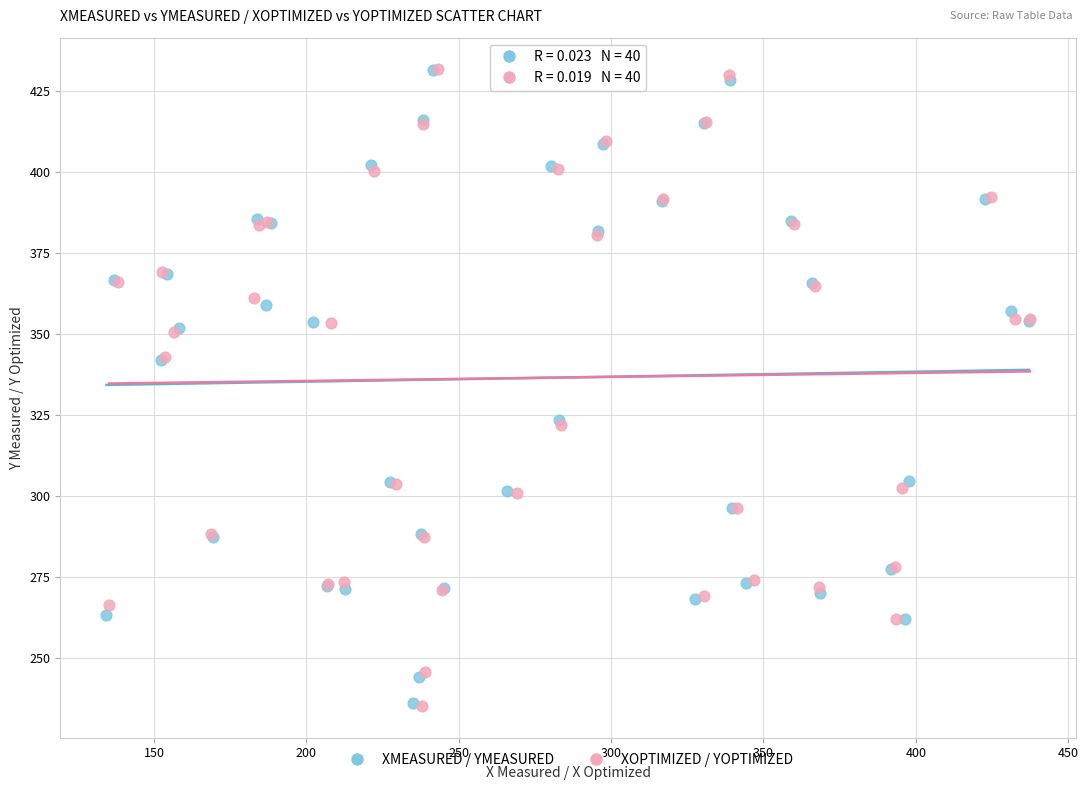

Which series has the largest Y range (max minus min)?

XOPTIMIZED / YOPTIMIZED